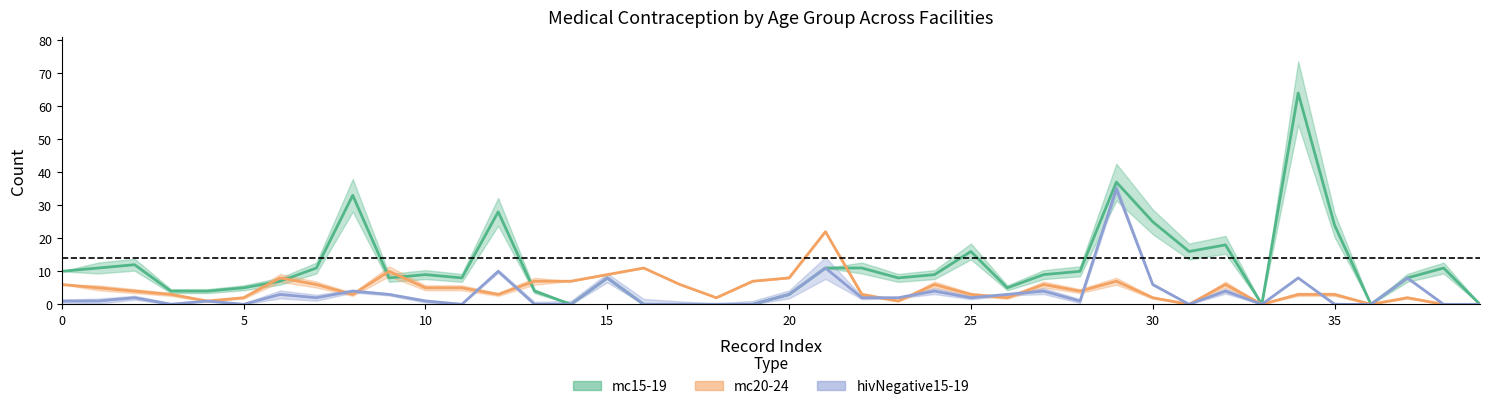

Reading left to right, list all the values displayed in this chart.

mc15-19: 0=10	1=11	2=12	3=4	4=4	5=5	6=7	7=11	8=33	9=8	10=9	11=8	12=28	13=4	14=0	15=8	16=0	17=0	18=0	19=0	20=3	21=11	22=11	23=8	24=9	25=16	26=5	27=9	28=10	29=37	30=25	31=16	32=18	33=0	34=64	35=24	36=0	37=8	38=11	39=0
mc20-24: 0=6	1=5	2=4	3=3	4=1	5=2	6=8	7=6	8=3	9=10	10=5	11=5	12=3	13=7	14=7	15=9	16=11	17=6	18=2	19=7	20=8	21=22	22=3	23=1	24=6	25=3	26=2	27=6	28=4	29=7	30=2	31=0	32=6	33=0	34=3	35=3	36=0	37=2	38=0	39=0
hivNegative15-19: 0=1	1=1	2=2	3=0	4=1	5=0	6=3	7=2	8=4	9=3	10=1	11=0	12=10	13=0	14=0	15=8	16=0	17=0	18=0	19=0	20=3	21=11	22=2	23=2	24=4	25=2	26=3	27=4	28=1	29=35	30=6	31=0	32=4	33=0	34=8	35=0	36=0	37=8	38=0	39=0